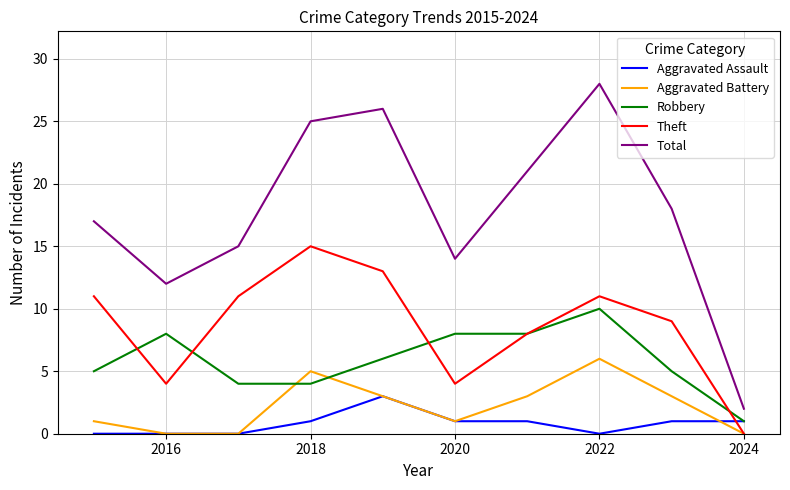

What is the difference between the maximum and minimum values in the Aggravated Battery series?

6